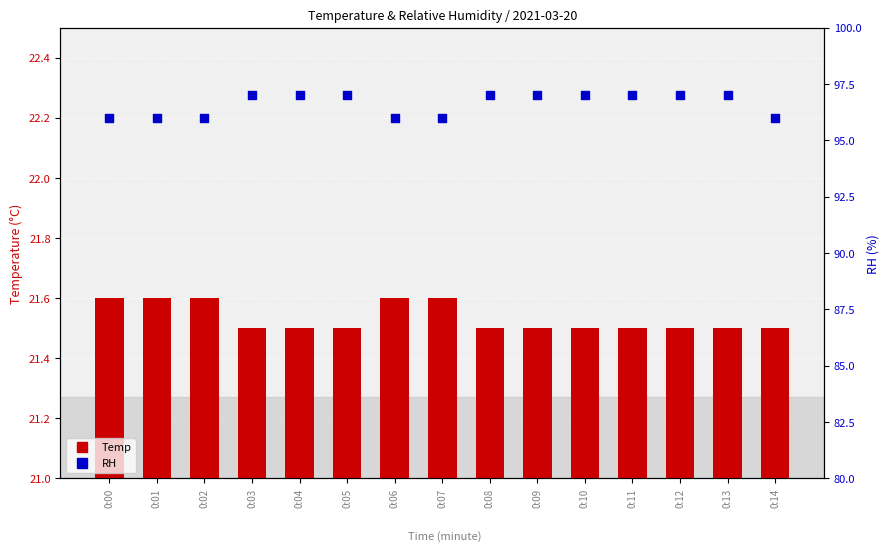

Which series reaches the minimum Y coordinate?

Temp